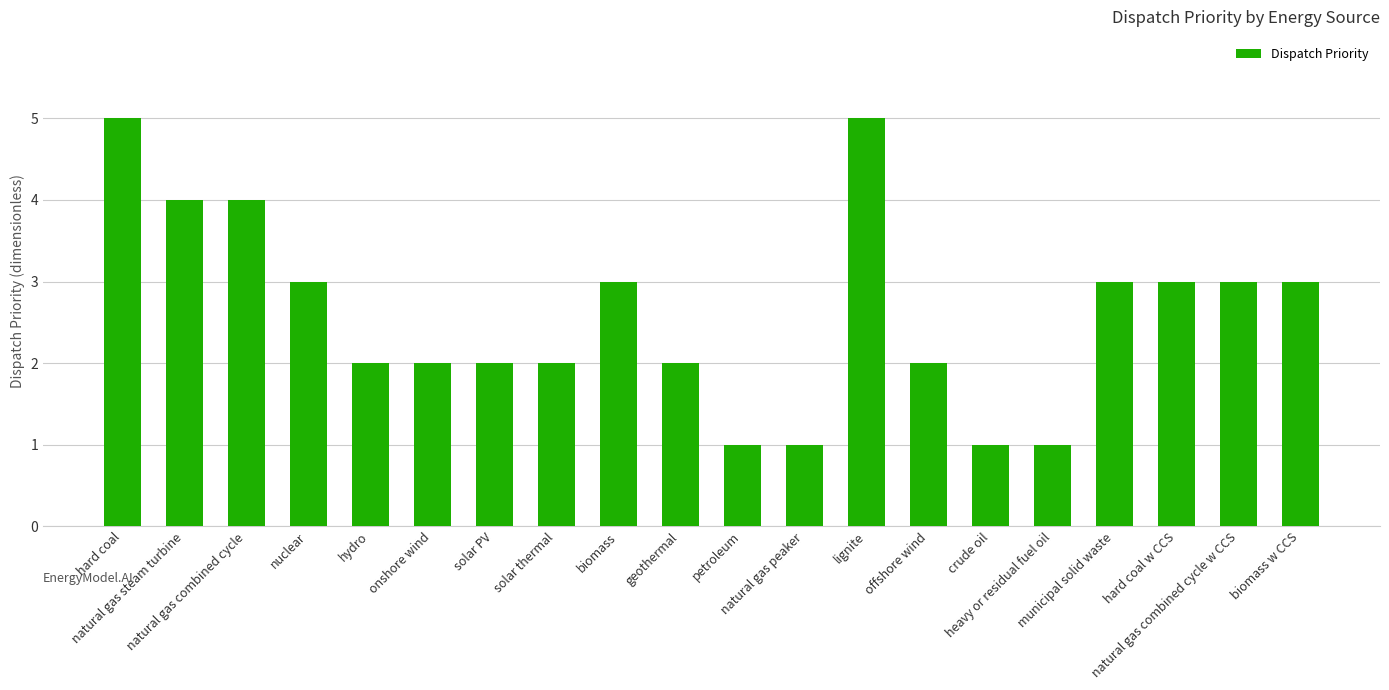

Count the values in the range 2 to 3.

12